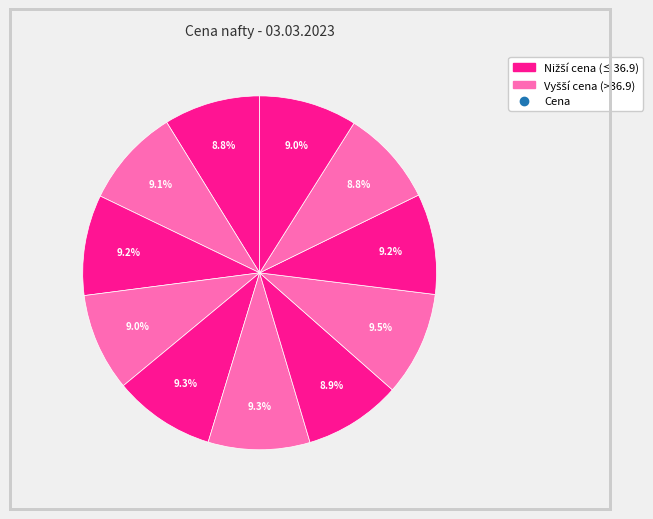

Count the number of slices in the pie.

11